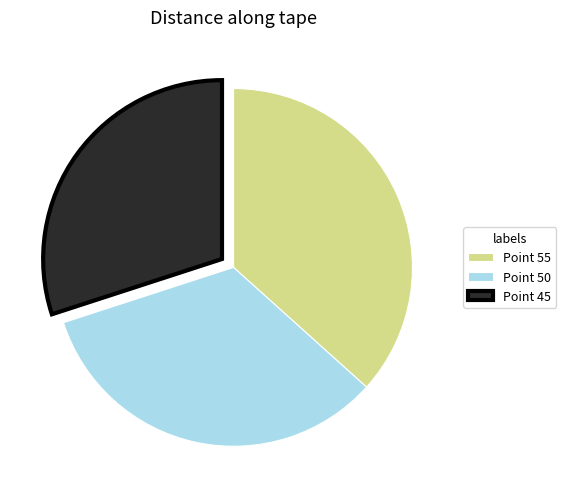

How many segments does this pie chart have?

3